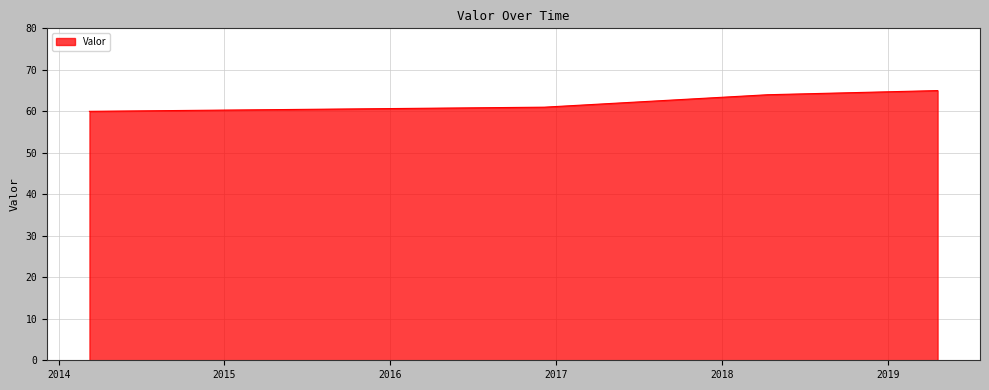

What is the sum of all values?

250